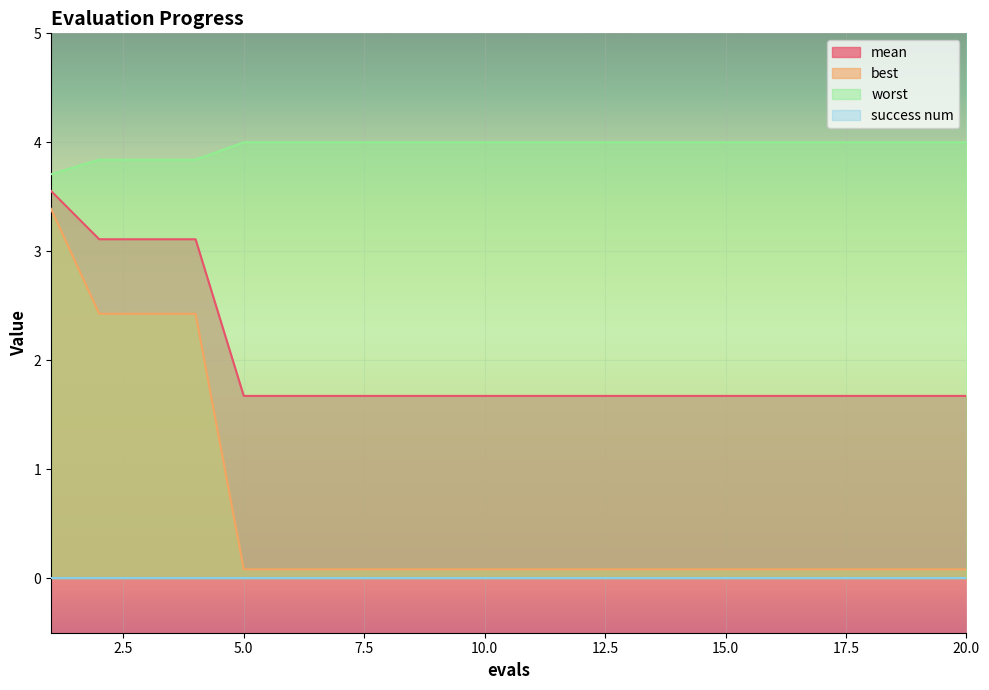

True or false: best has more than 0 interior local peaks.

False